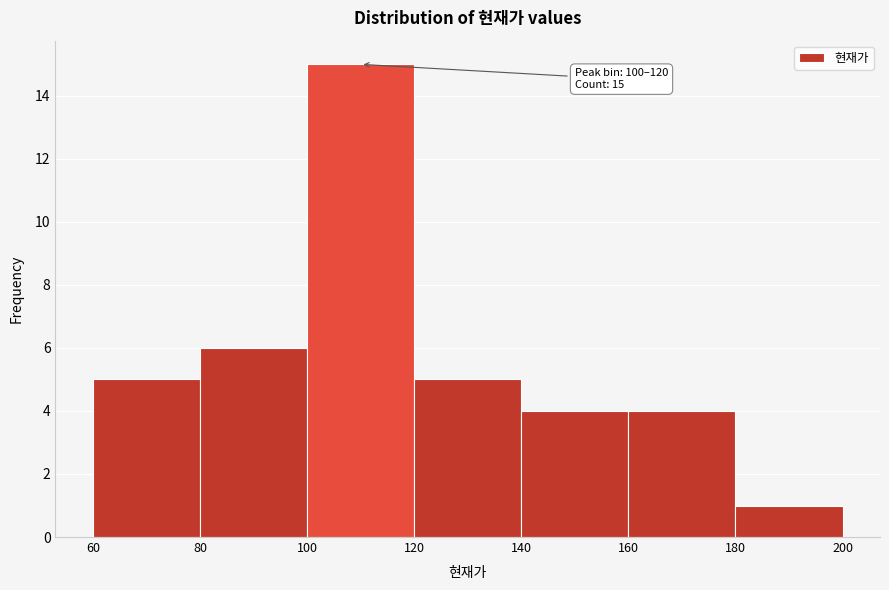

Over which range of the x-axis is the bar tallest?

100 to 120